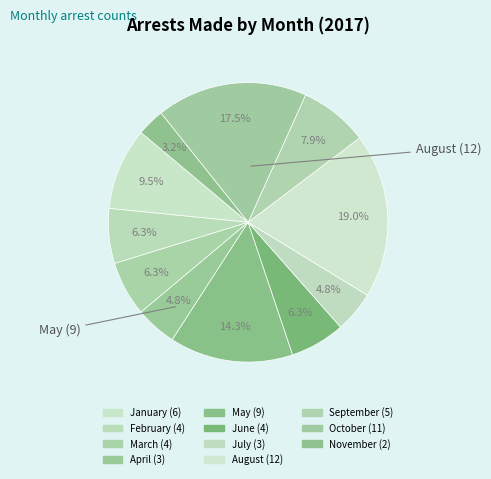

Count the number of slices in the pie.

11